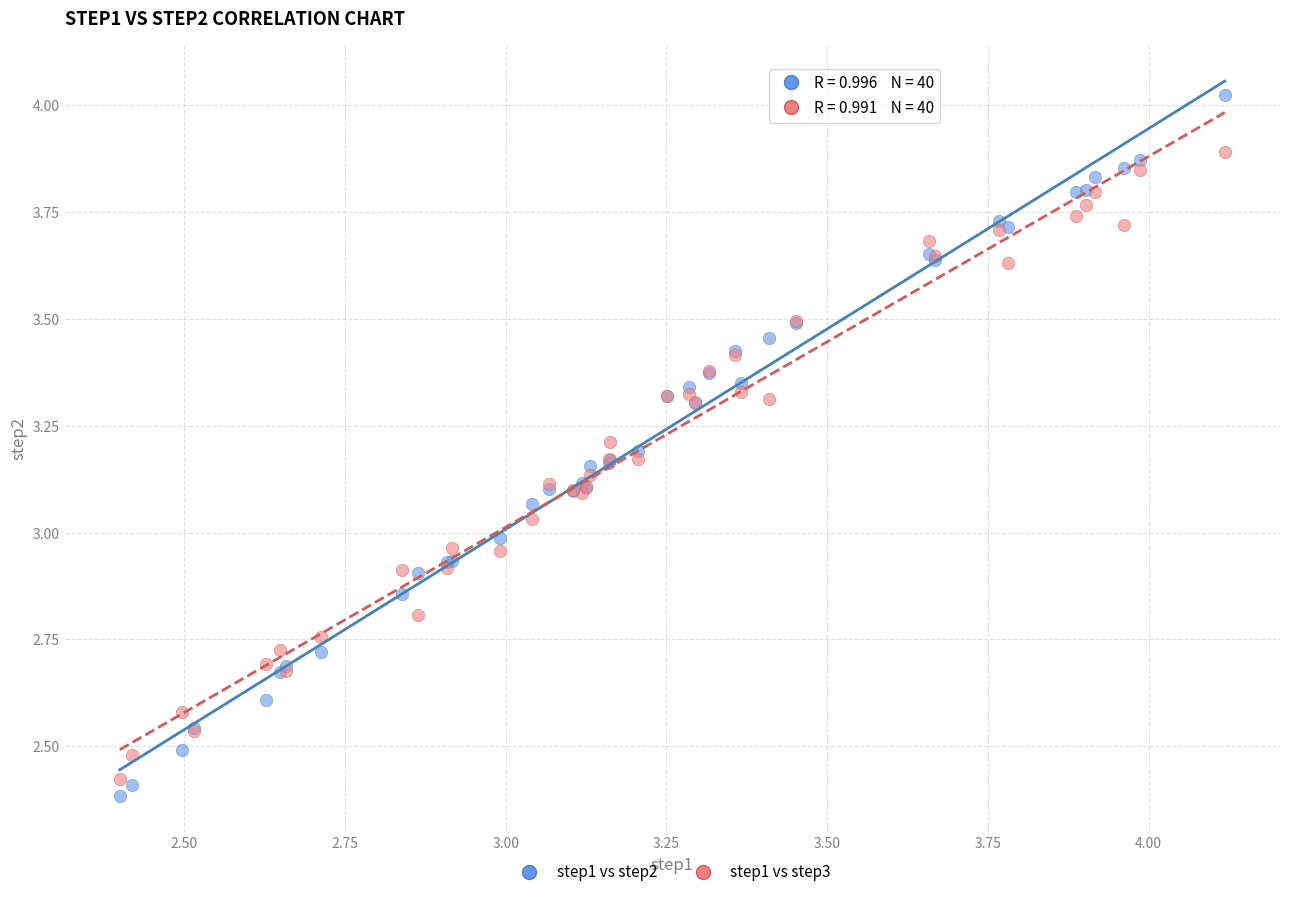

What is the X range (max minus min) for the scatter plot?

1.7